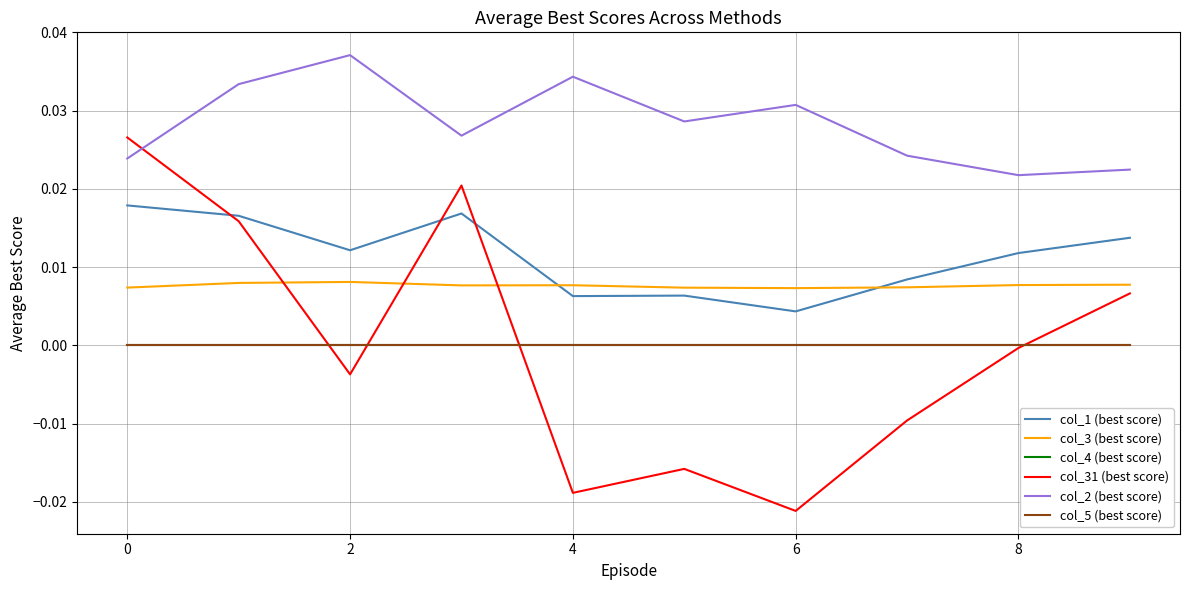

After their last crossing, which series has the higher values: col_31 (best score) or col_5 (best score)?

col_31 (best score)